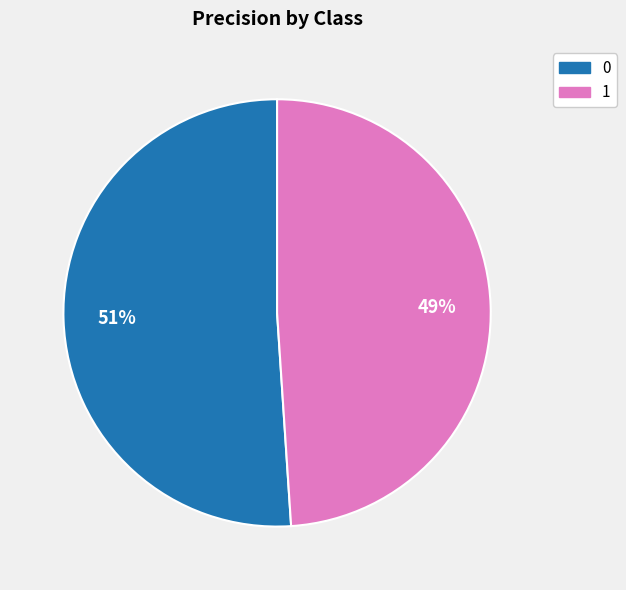

Is the sum of 1 and 0 greater than half?

Yes